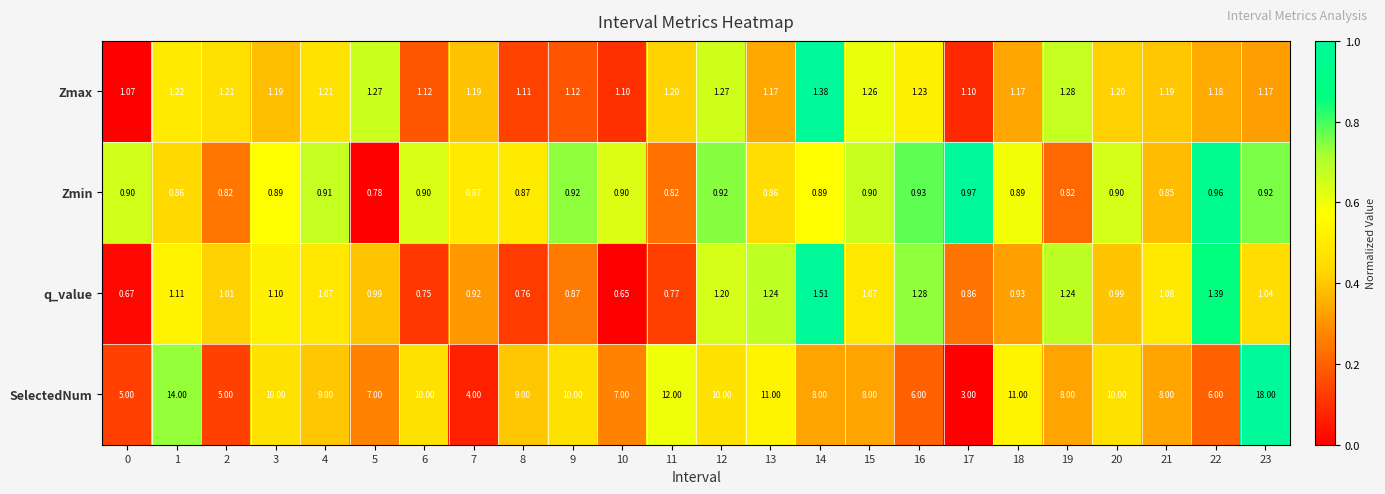

How many data points does each series have?

24